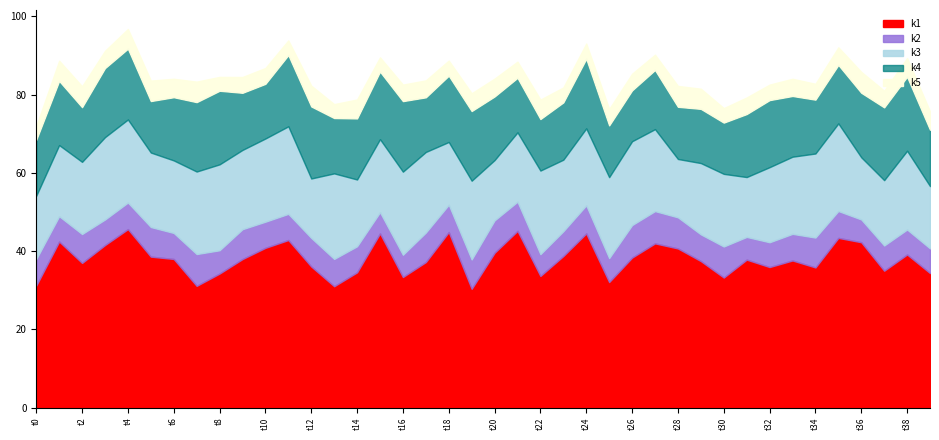

What is the highest value of the k1 series?

45.6